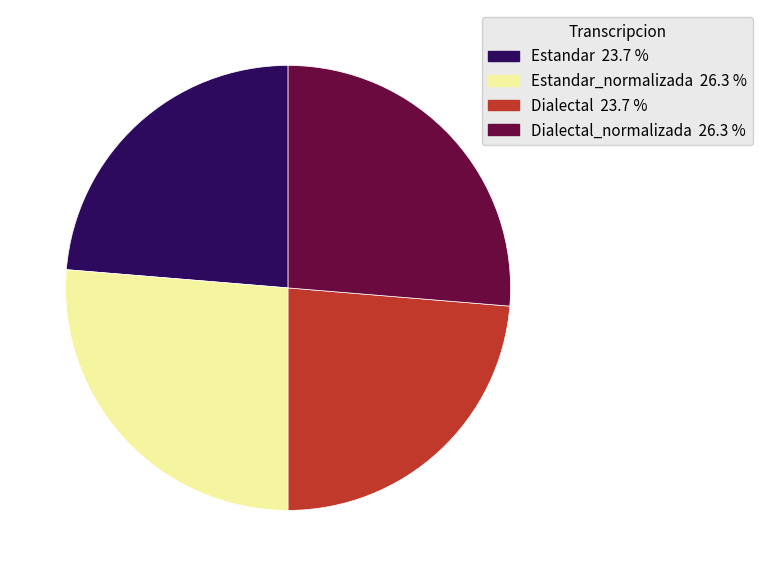

Is there a majority slice in this chart?

No